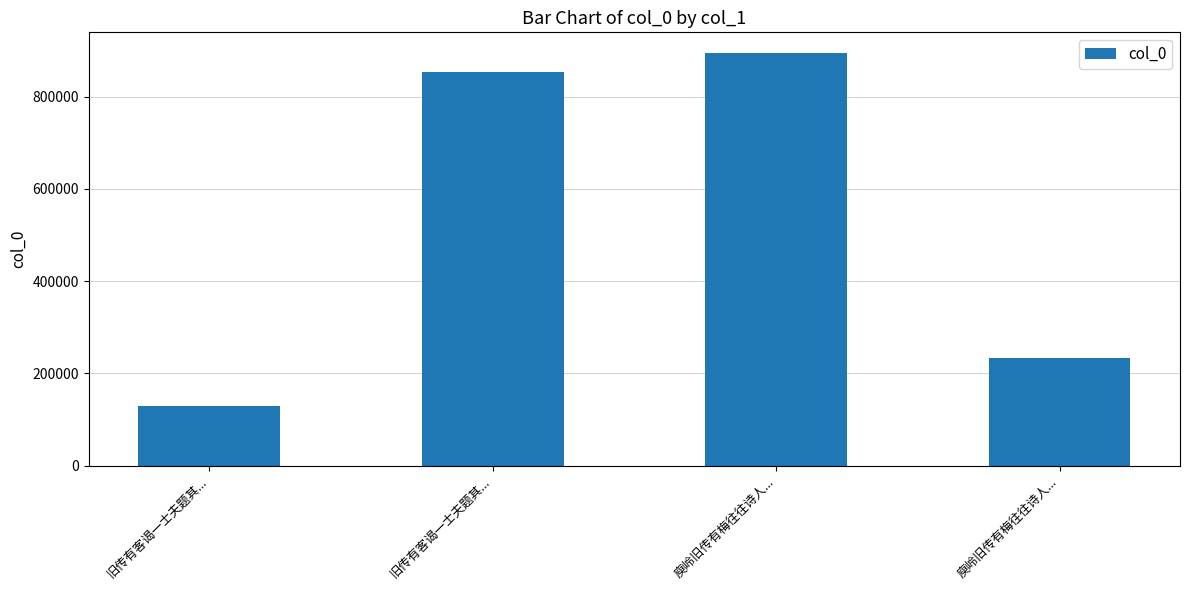

What is the difference between the maximum and minimum values?

765227